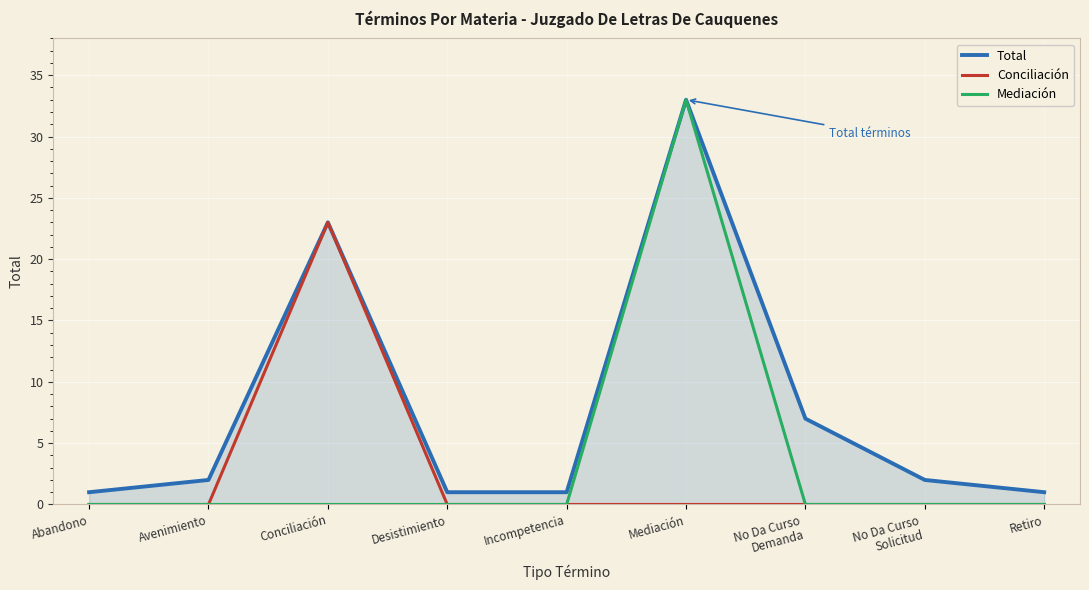

What is the total value across all series at Retiro?

1